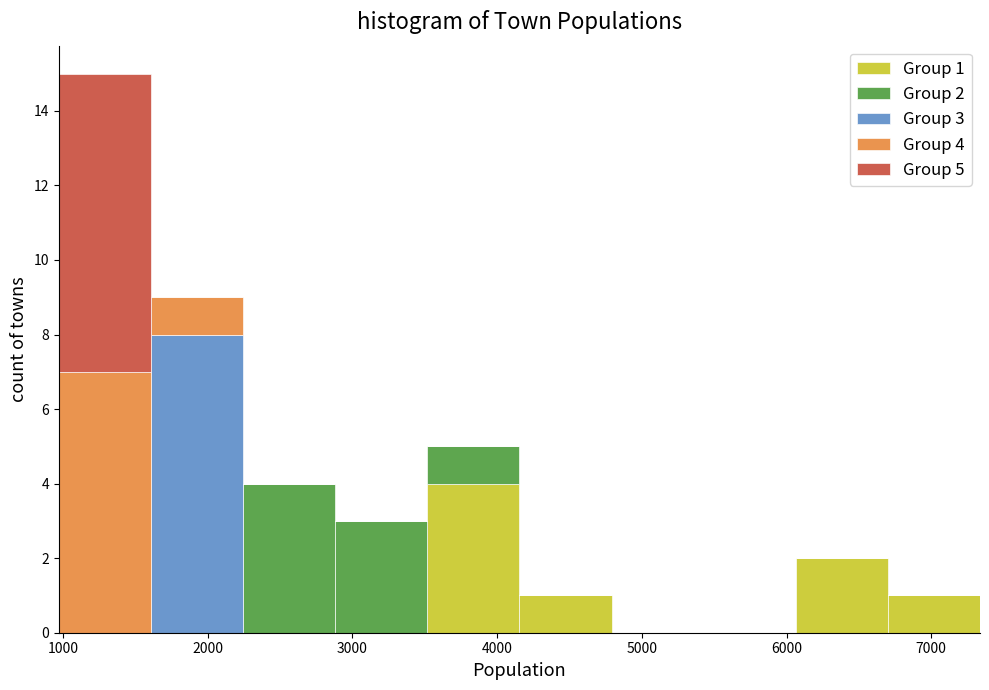

Which range on the x-axis has the tallest stacked bar (by total height)?

1000 to 1600